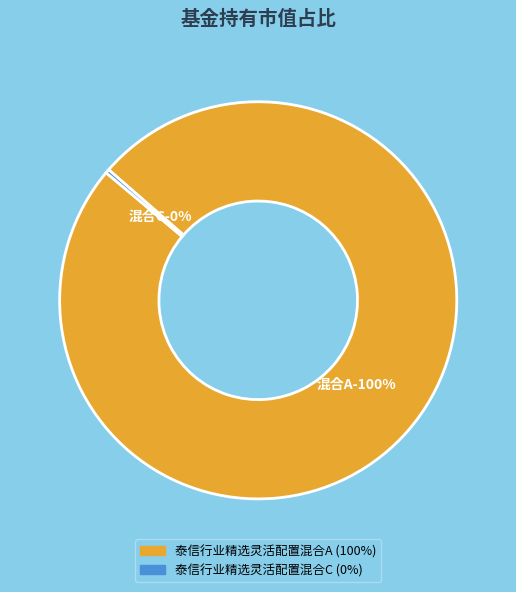

What percentage is the 泰信行业精选灵活配置混合A slice, to the nearest percent?

100%